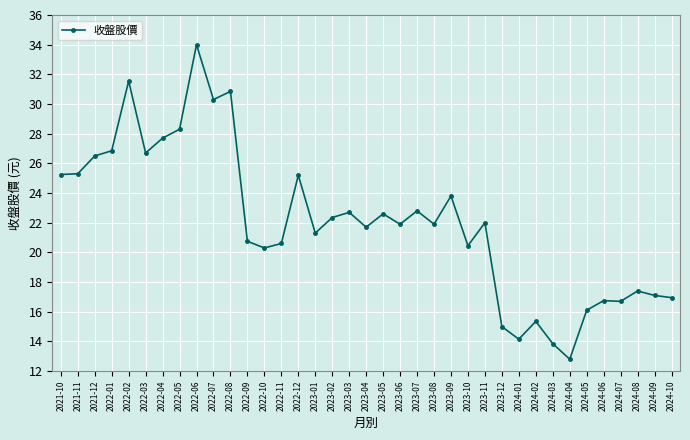

The chart shows a value of 16.1 at 2024-05. True or false?

True